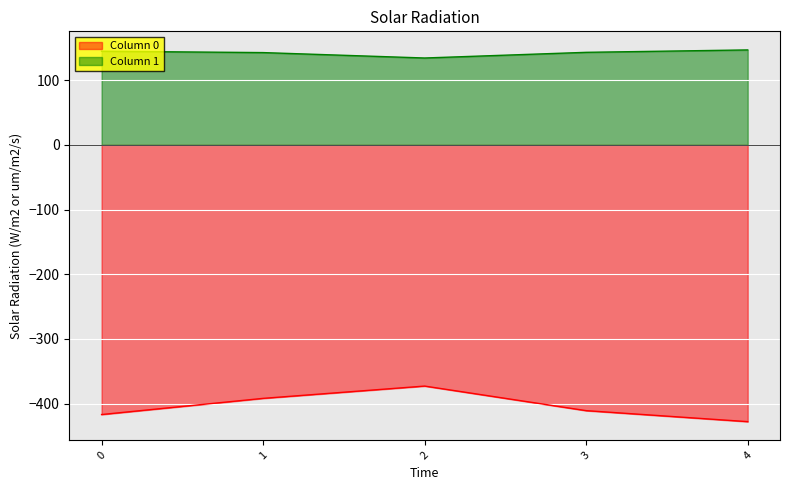

At which category does Column 0 reach its first local peak?

2